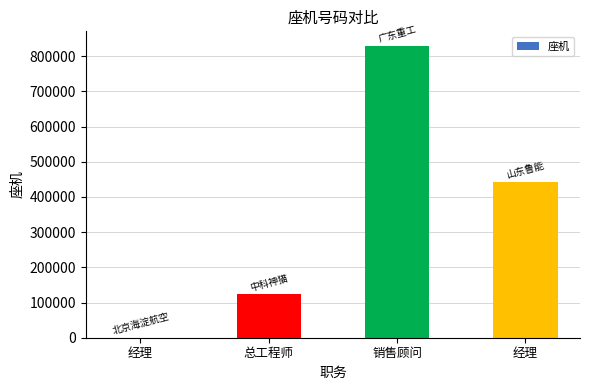

Rank the categories by value from highest to lowest.

销售顾问, 经理, 总工程师, 经理